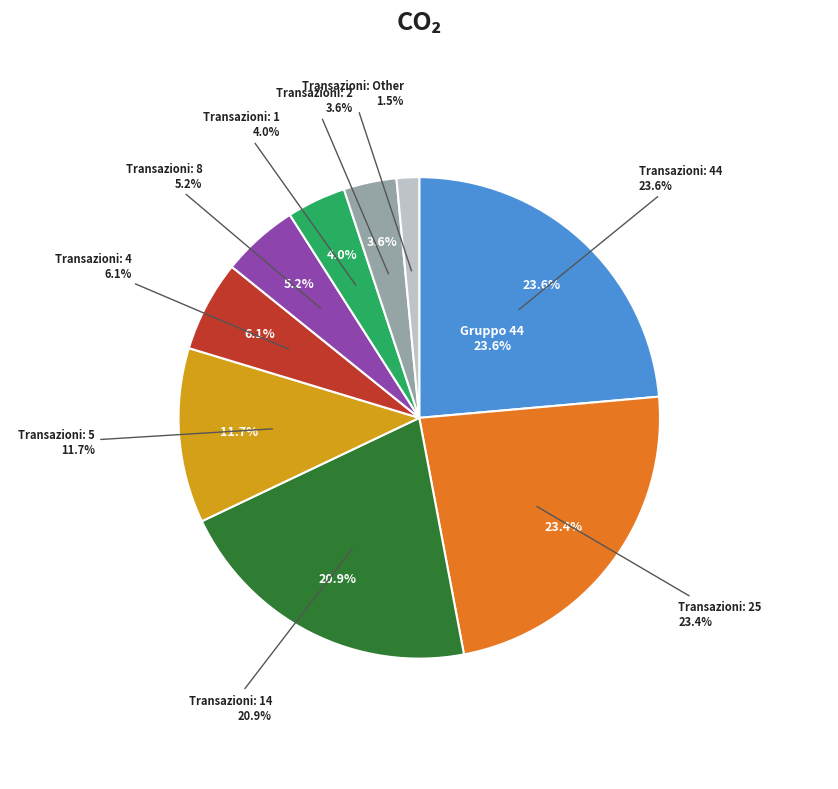

Does 2 account for over 50% of the chart?

No